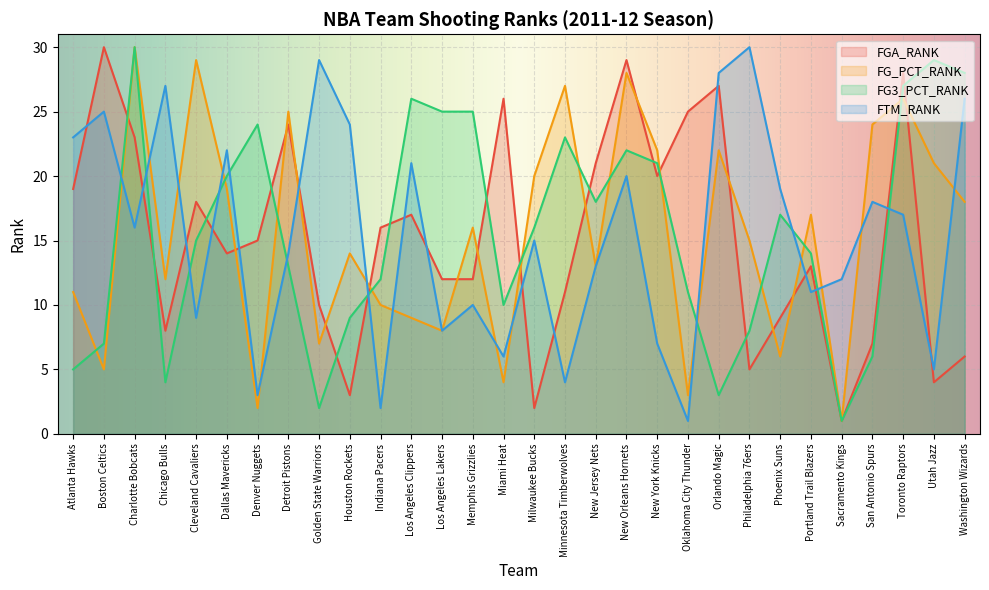

Rank the series by their maximum value, from lowest to highest.

FGA_RANK, FG_PCT_RANK, FG3_PCT_RANK, FTM_RANK